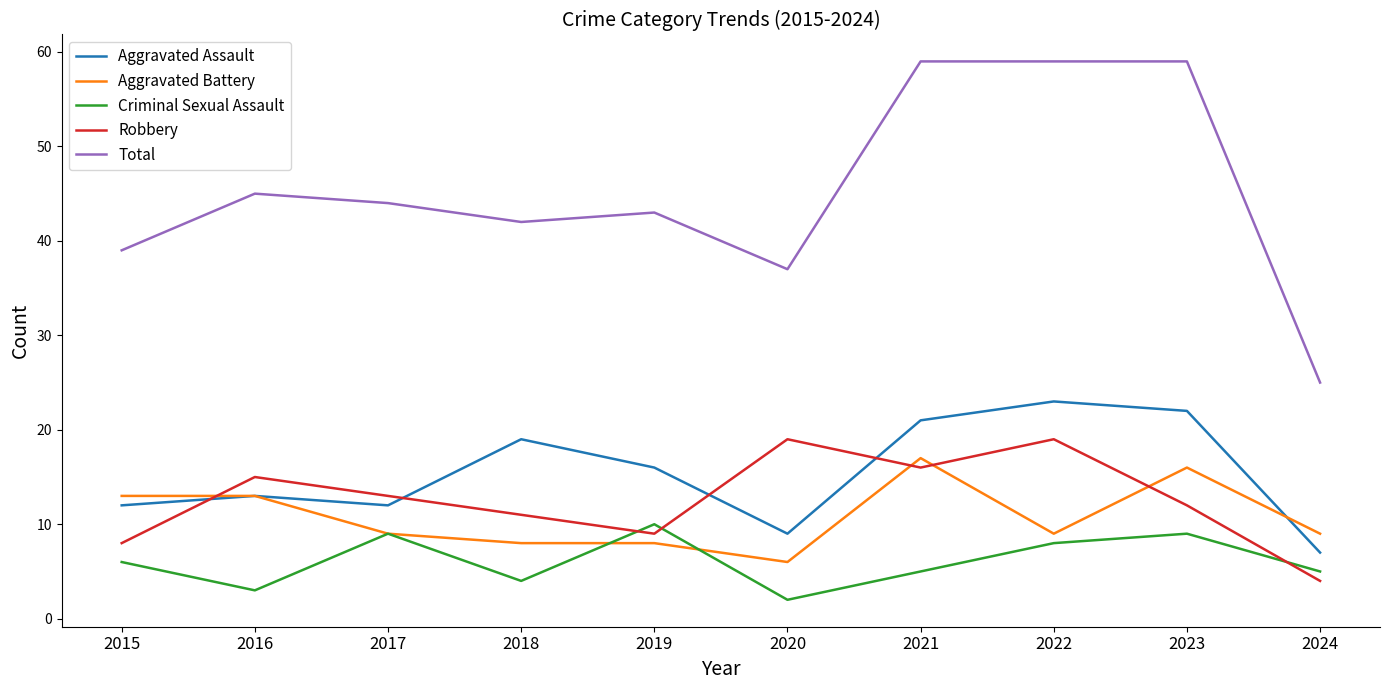

Which series changed the most between 2019 and 2022?

Total